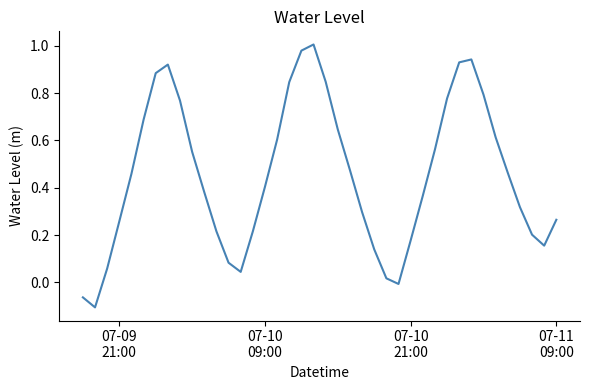

How many series are shown in this chart?

1